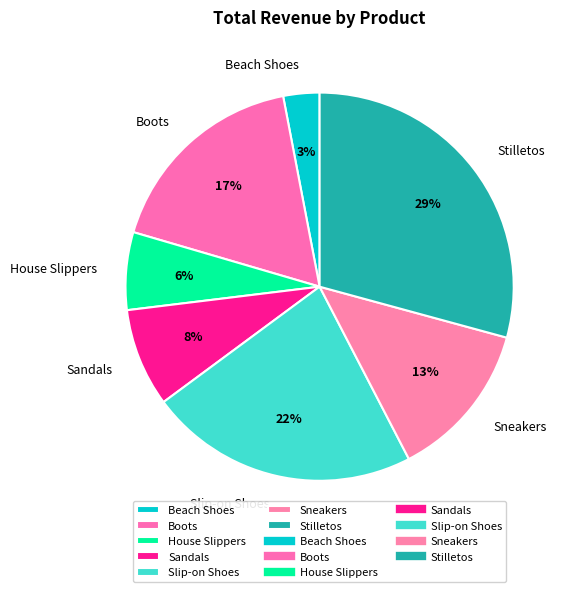

How many segments does this pie chart have?

7